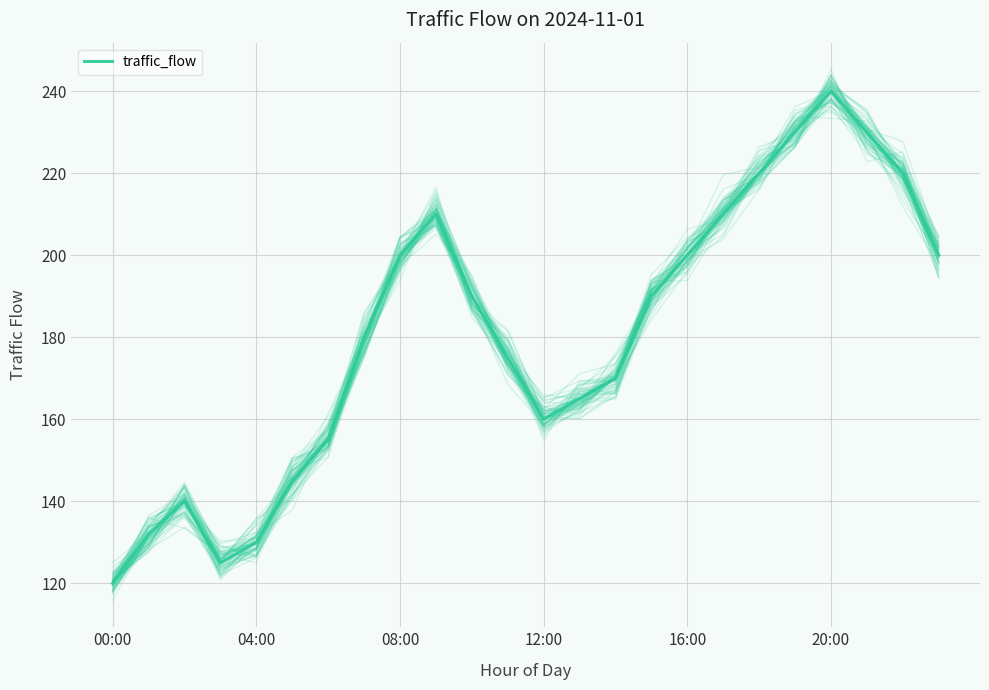

At which label does the data first exceed 190?

08:00